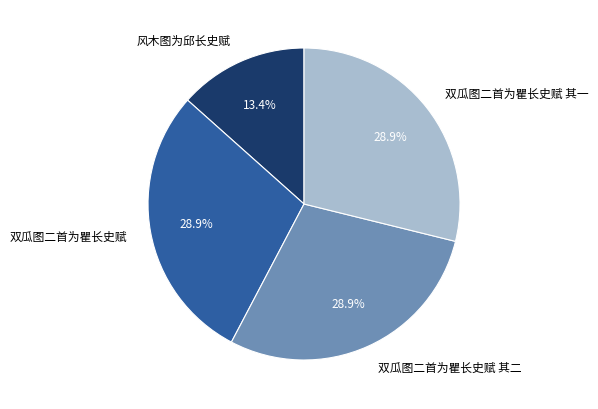

Is it true that 风木图为邱长史赋 is 6% of the pie?

False